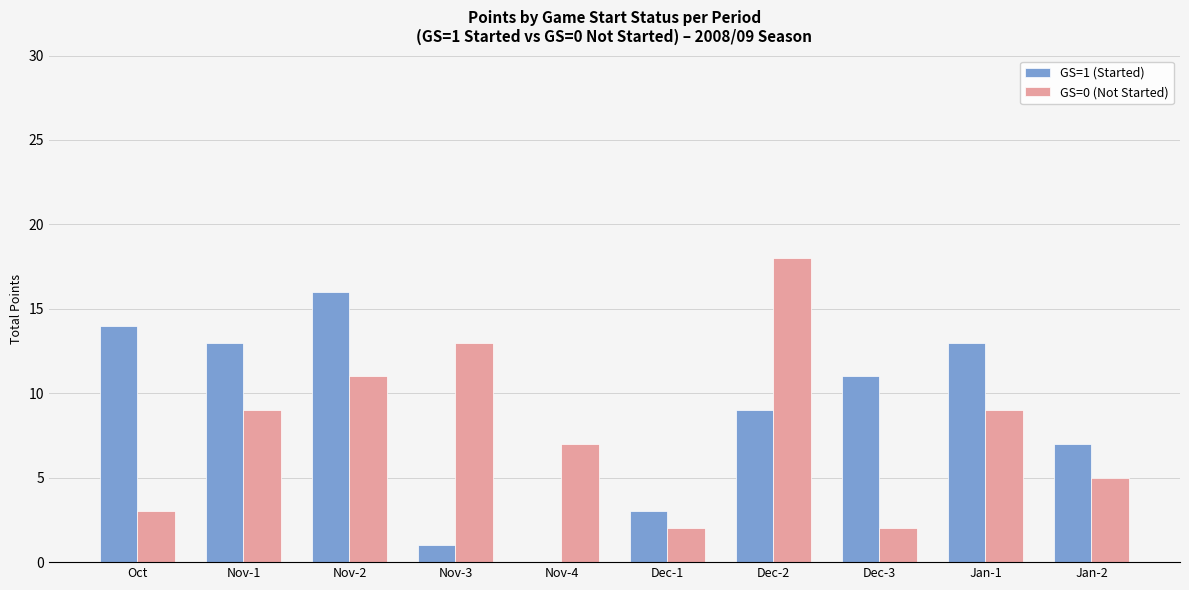

What is the maximum value shown in the chart?

18